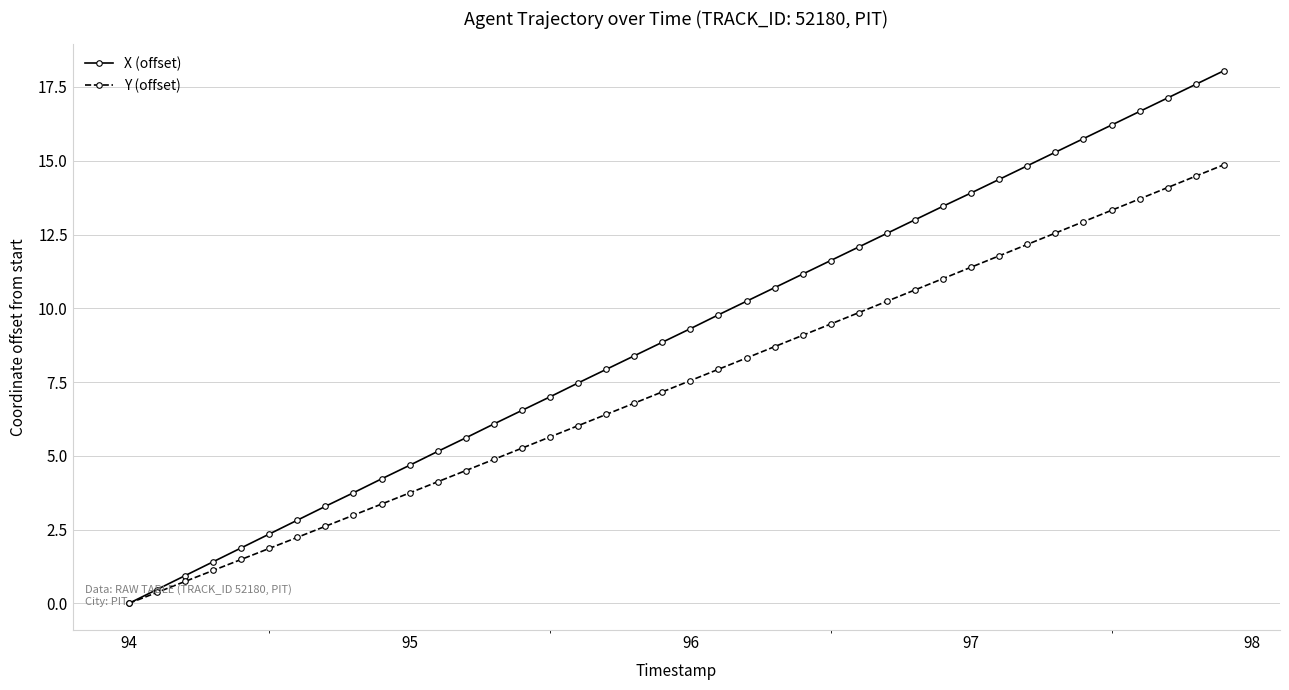

What is the value of the X (offset) point at the 18th from the left?

7.9